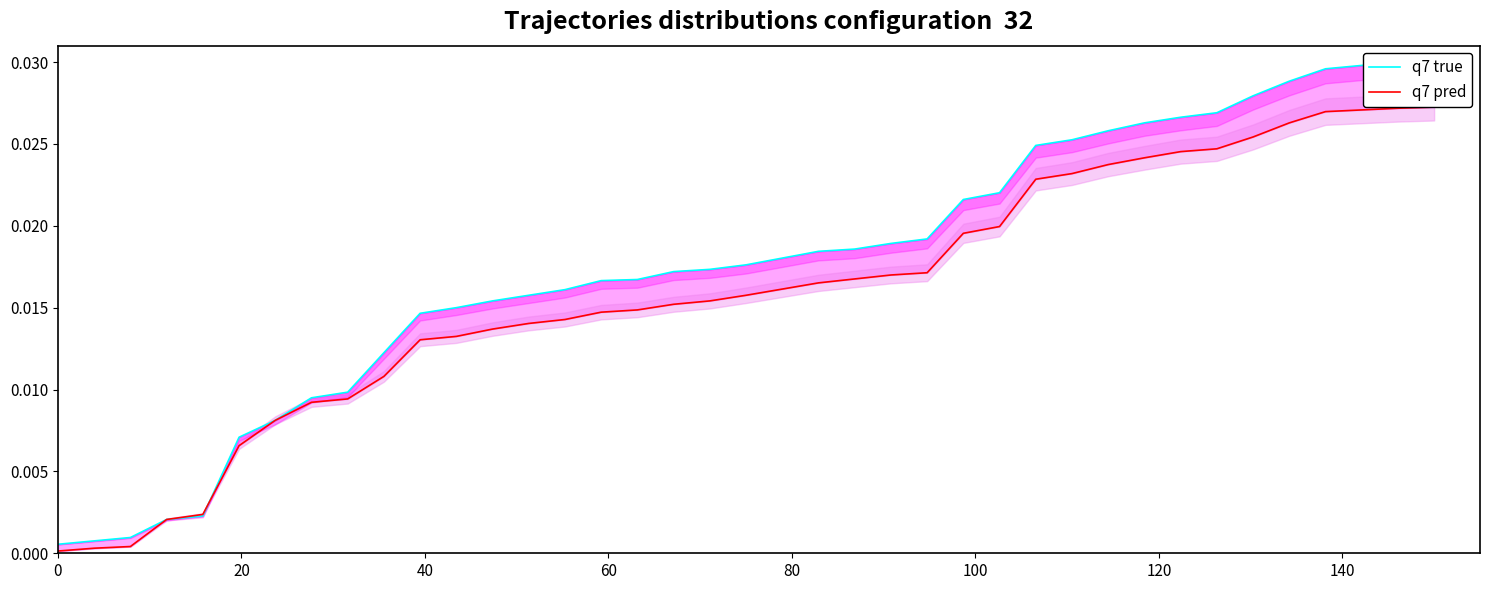

What is the label of the 3rd point from the left?

40